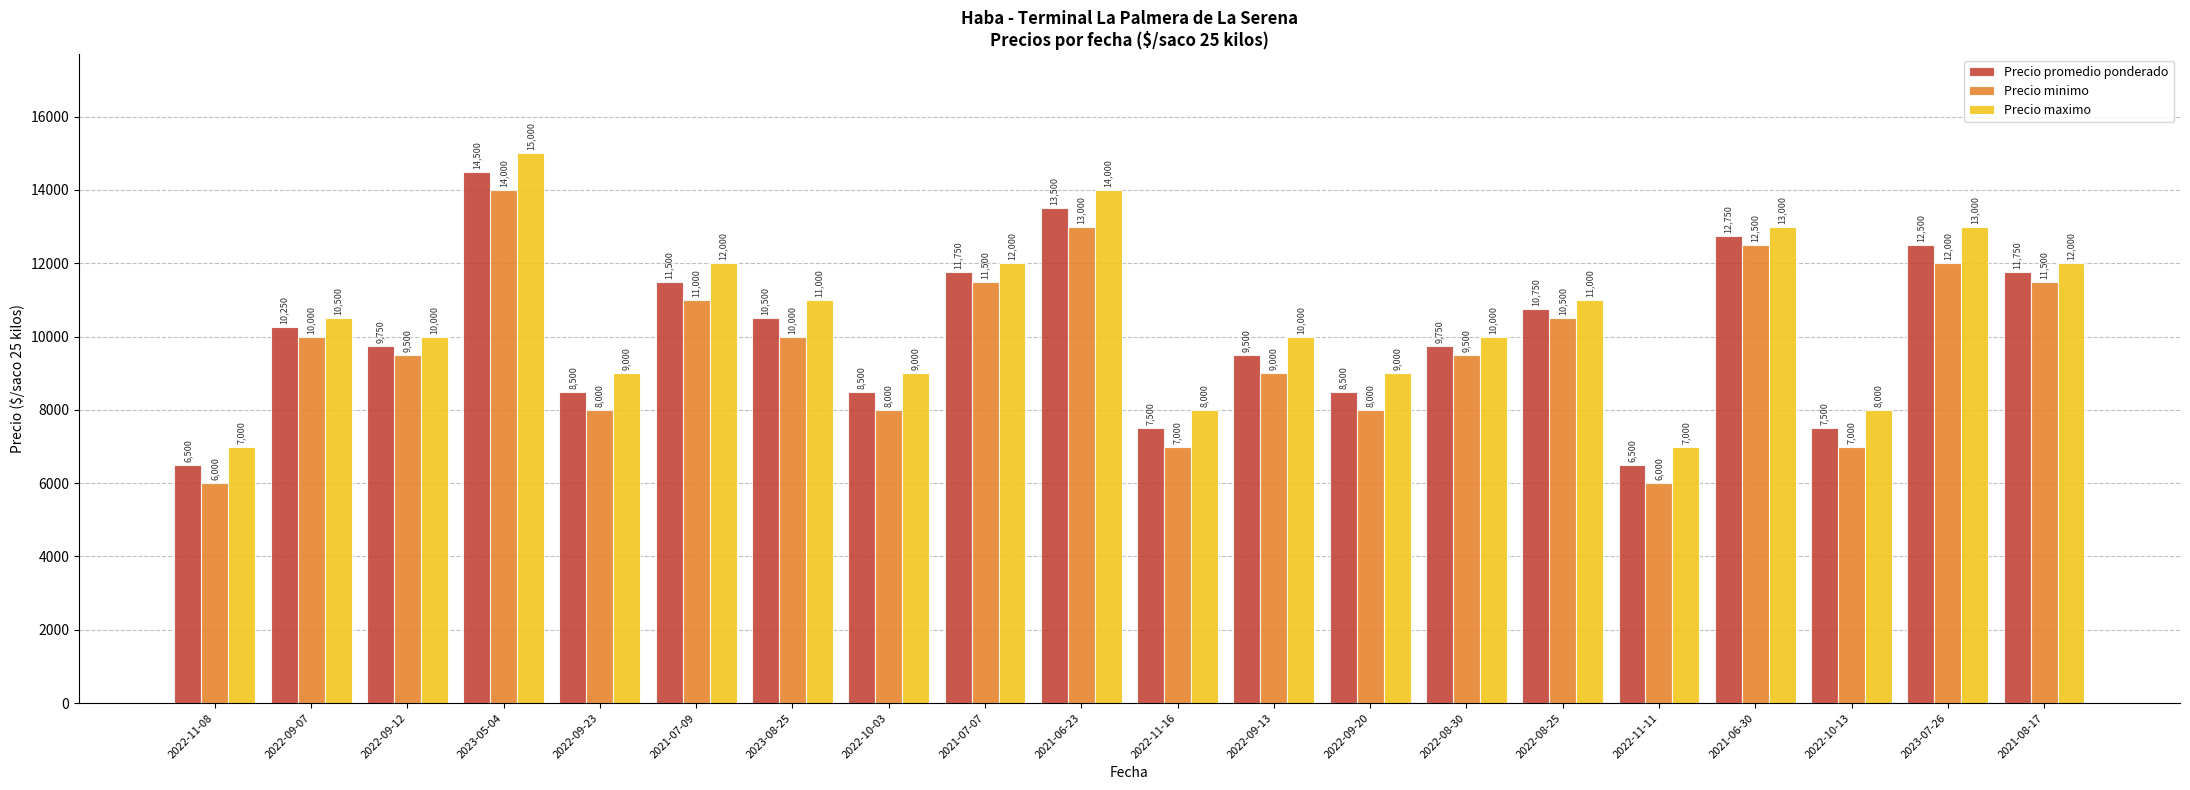

Which series has the largest total across all categories?

Precio maximo